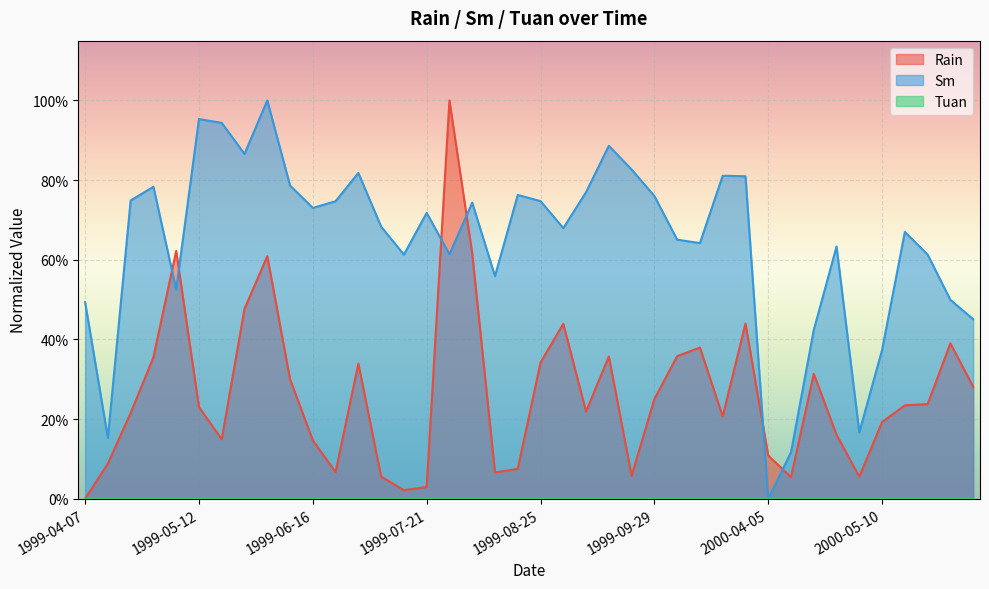

List the labels in order of Rain value, largest first.

1999-07-28, 1999-05-05, 1999-08-04, 1999-06-02, 1999-05-26, 1999-10-27, 1999-09-01, 2000-05-31, 1999-10-13, 1999-10-06, 1999-09-15, 1999-04-28, 1999-08-25, 1999-06-30, 2000-04-19, 1999-06-09, 2000-06-07, 1999-09-29, 2000-05-24, 2000-05-17, 1999-05-12, 1999-09-08, 1999-04-21, 1999-10-20, 2000-05-10, 2000-04-26, 1999-05-19, 1999-06-16, 2000-04-05, 1999-04-14, 1999-08-18, 1999-06-23, 1999-08-11, 1999-09-22, 1999-07-07, 2000-05-03, 2000-04-12, 1999-07-21, 1999-07-14, 1999-04-07